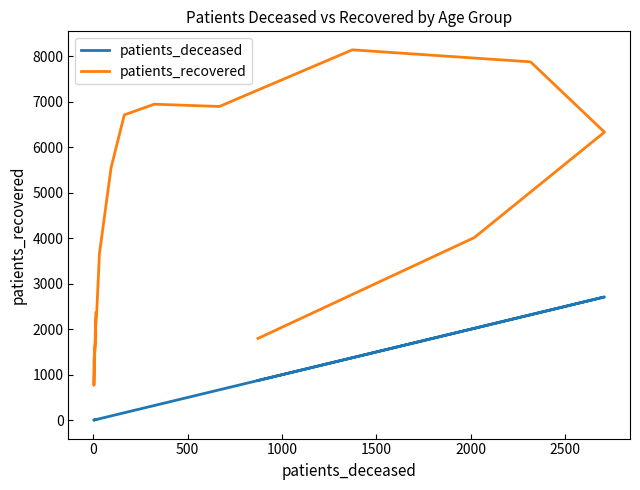

True or false: patients_deceased and patients_recovered cross at least once.

False